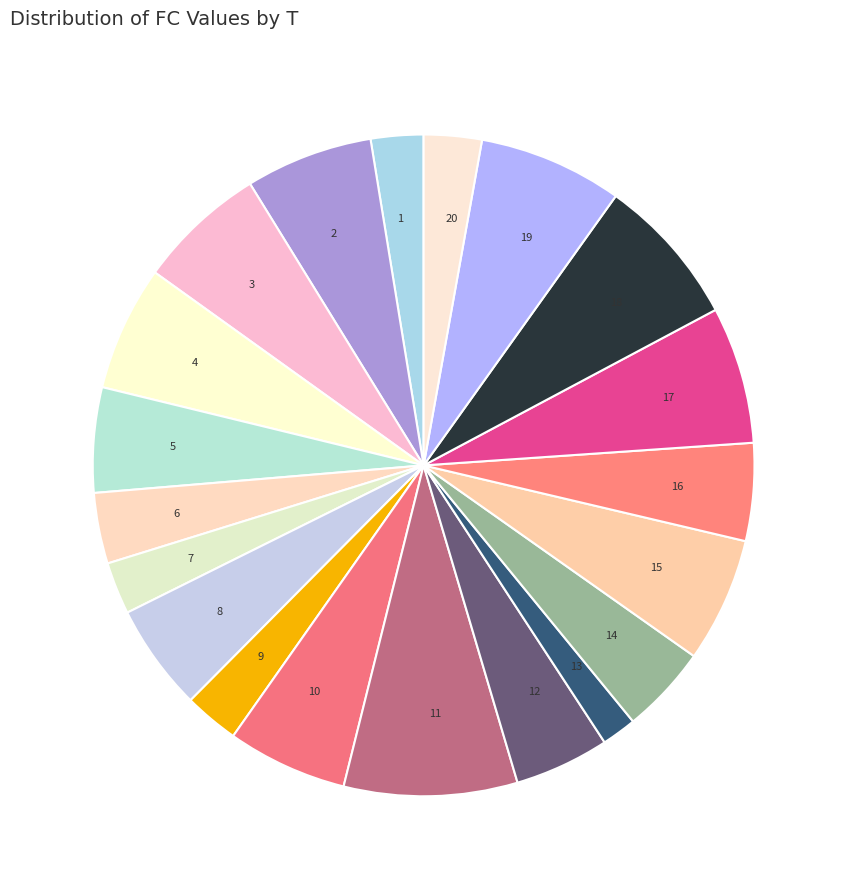

How many segments does this pie chart have?

20